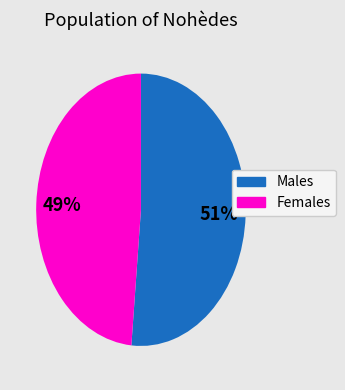

Is there a majority slice in this chart?

Yes